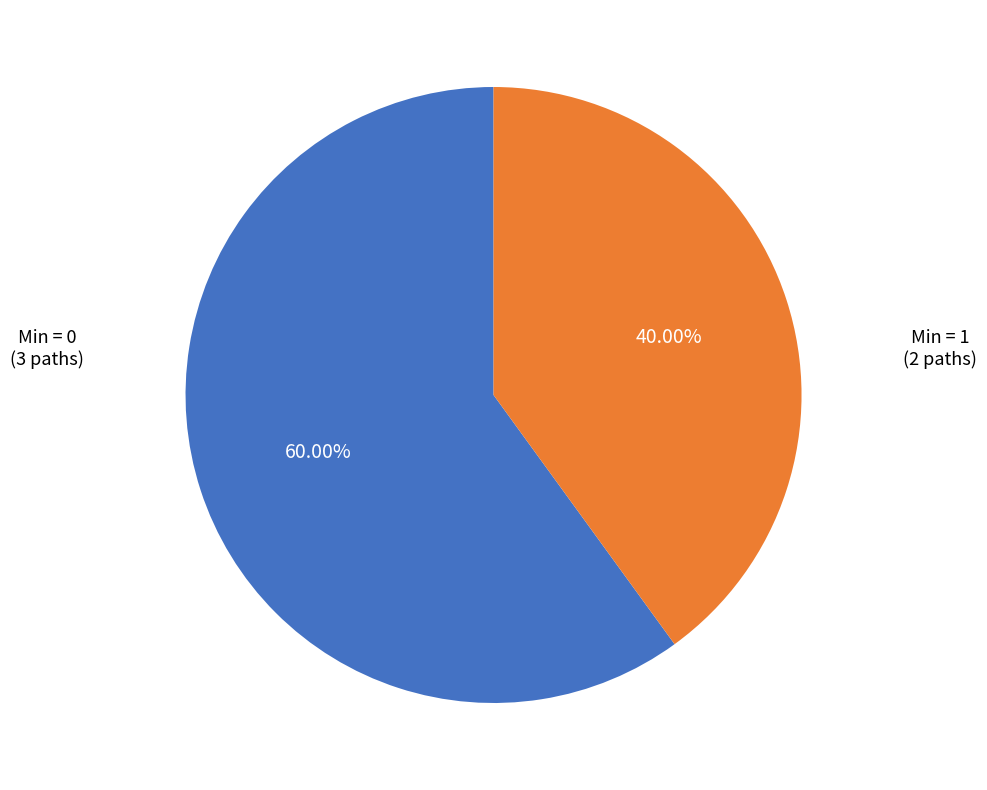

How many slices are in this pie chart?

2